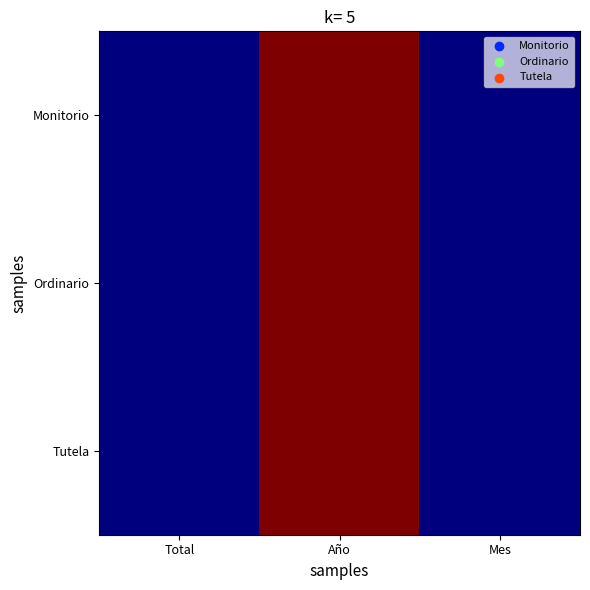

At which category is the sum across all series the highest?

Año